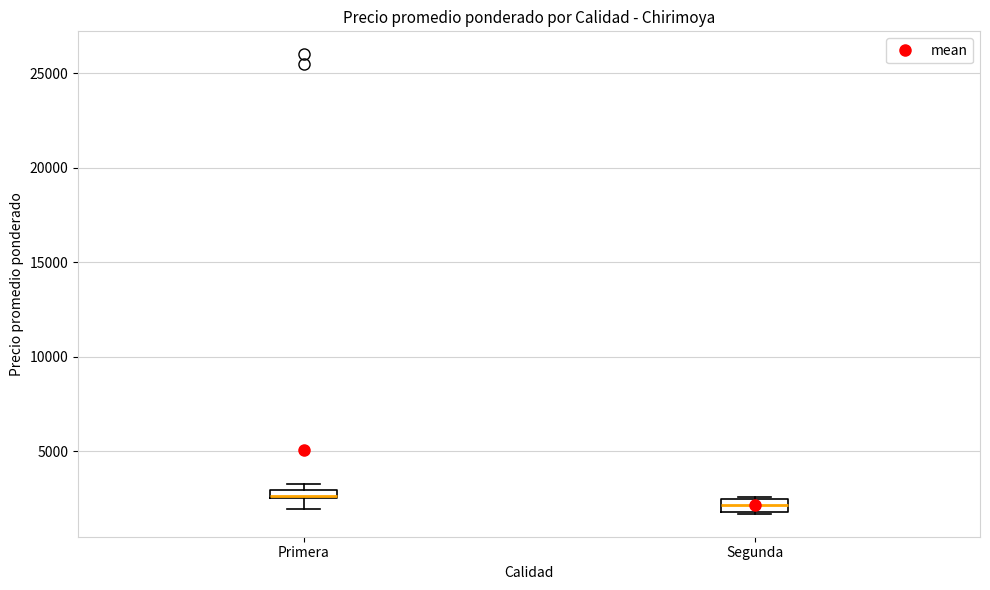

Where is the lower edge of the box for Primera on the y-axis? The values are not printed on the chart, so give them approximately, as read against the axis.

2500